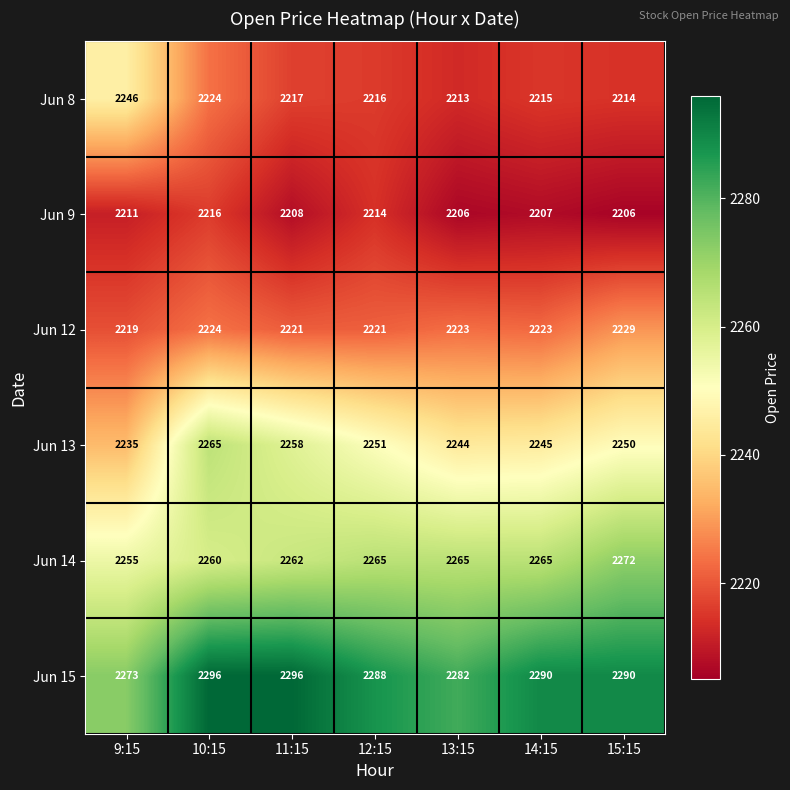

The value of Jun 9 at 13:15 is 1194. True or false?

False